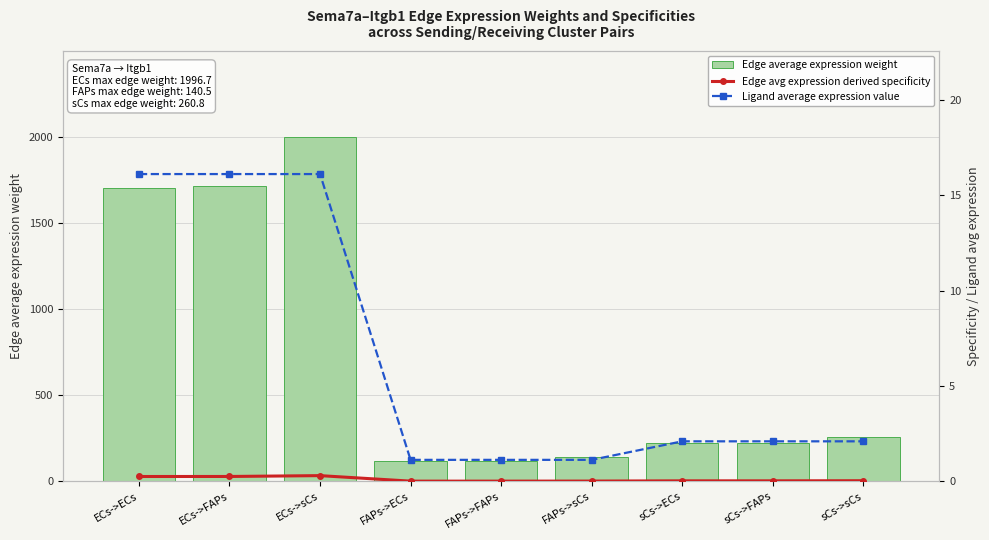

Which series has the largest total across all categories?

Edge average expression weight